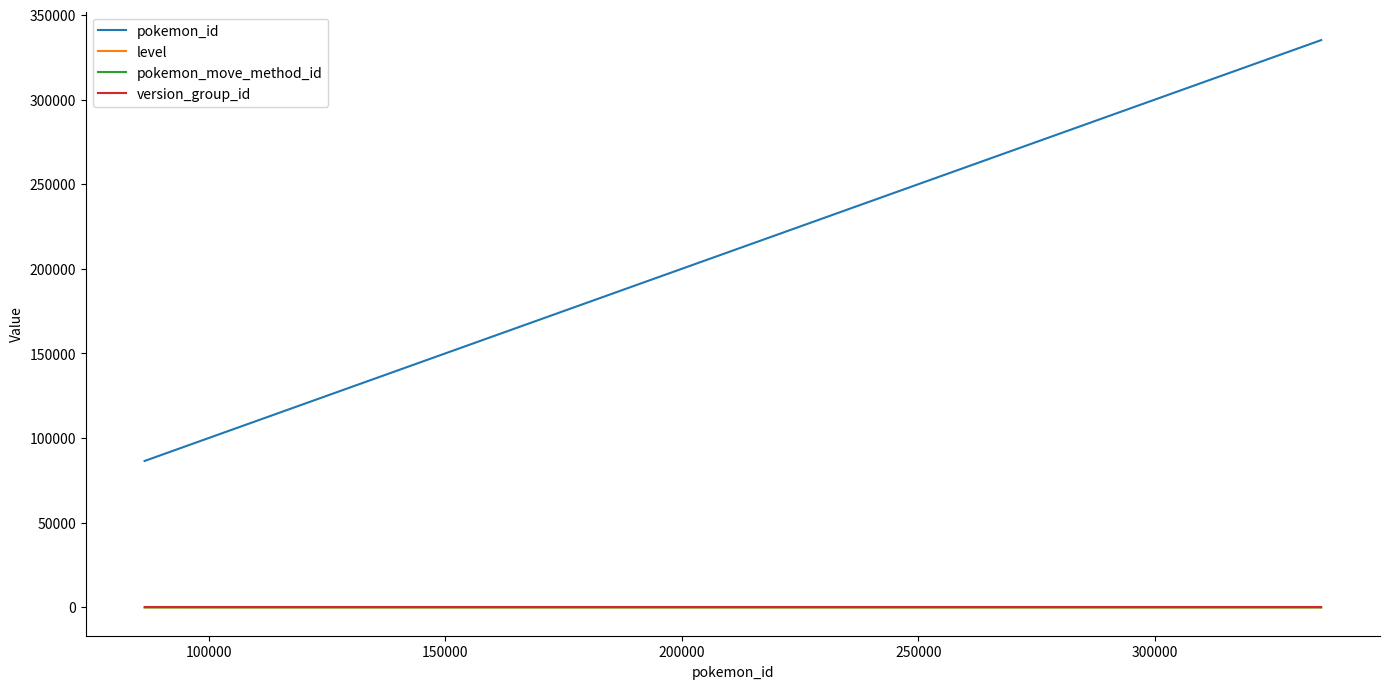

Which series has the largest total across all categories?

pokemon_id